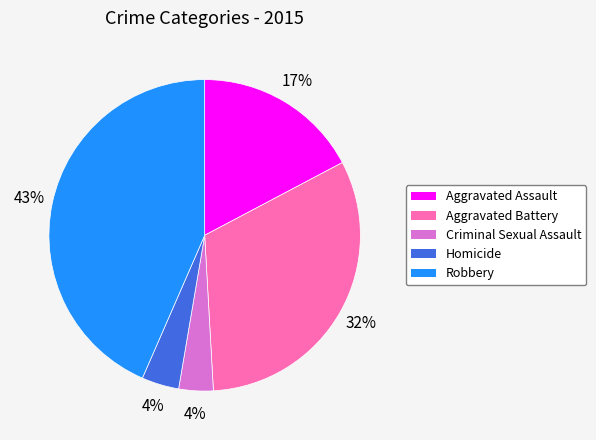

Is it true that Criminal Sexual Assault is 4% of the pie?

True